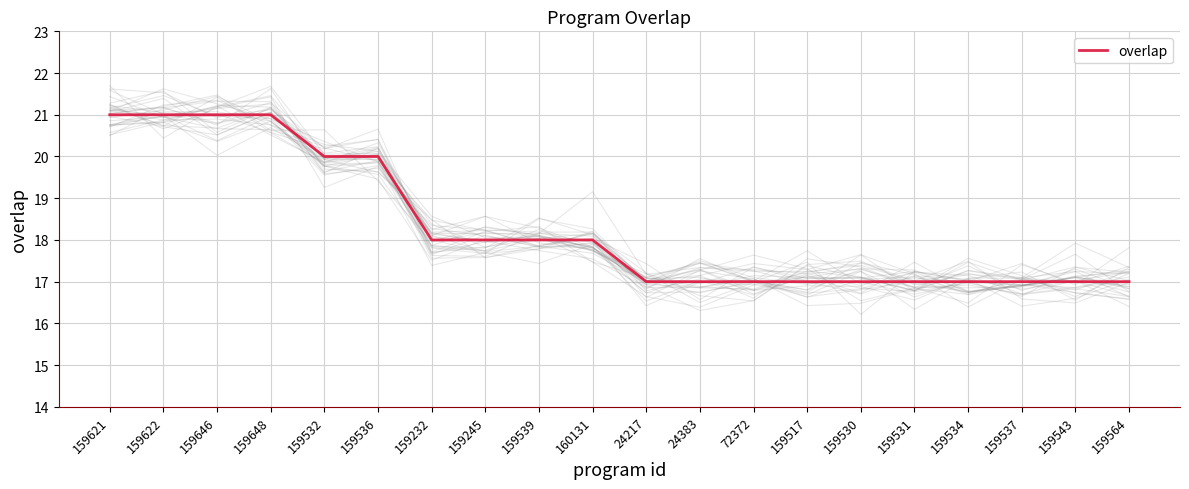

What is the value of the 17th point from the left?

17